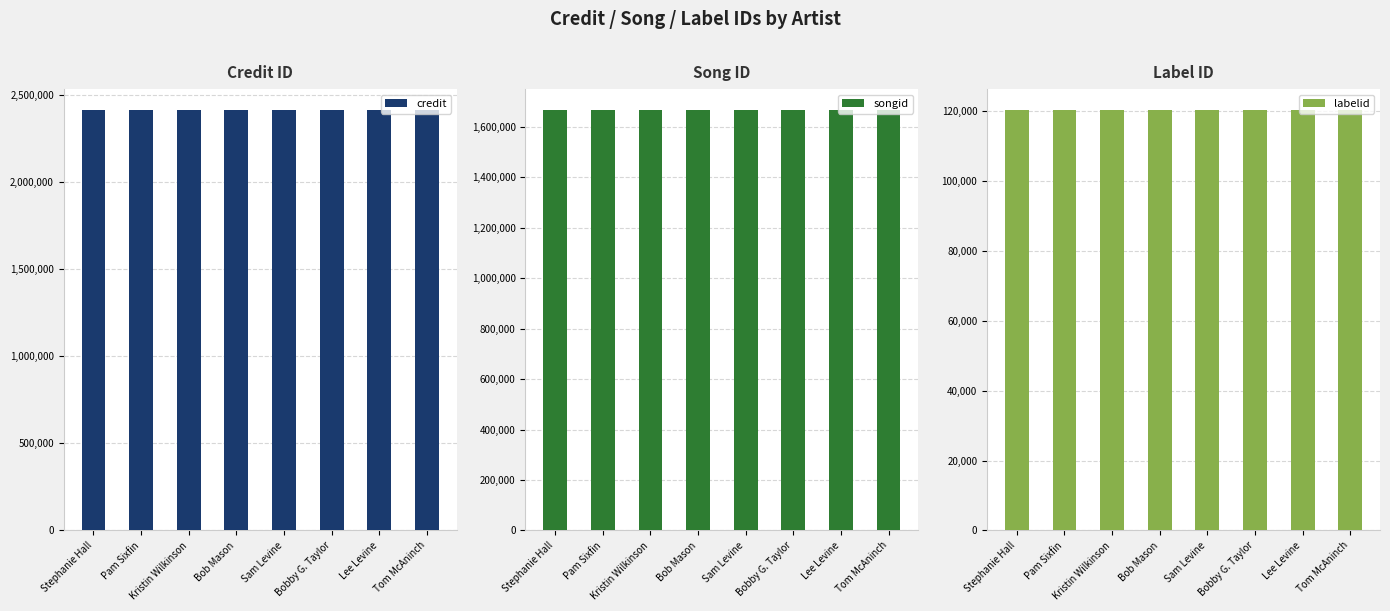

What is the value of the songid bar at the 7th from the left?

1666574